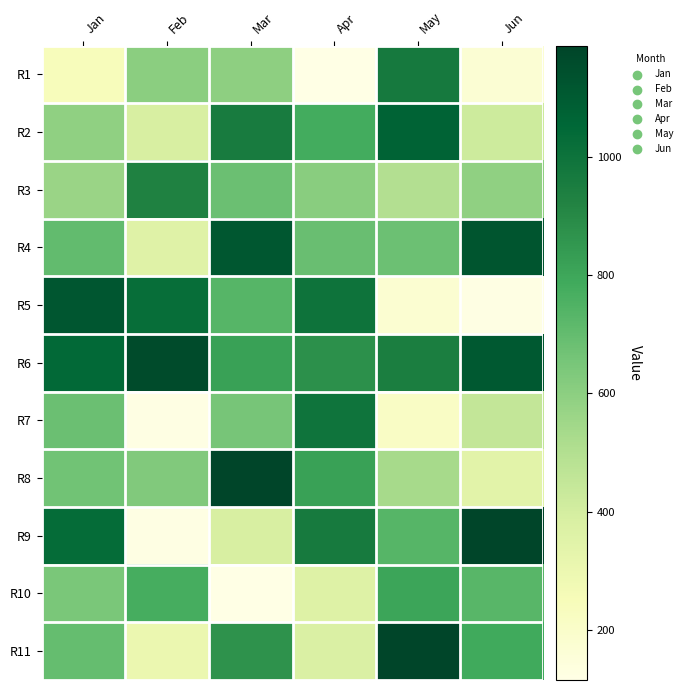

How many categories are shown in the chart?

6